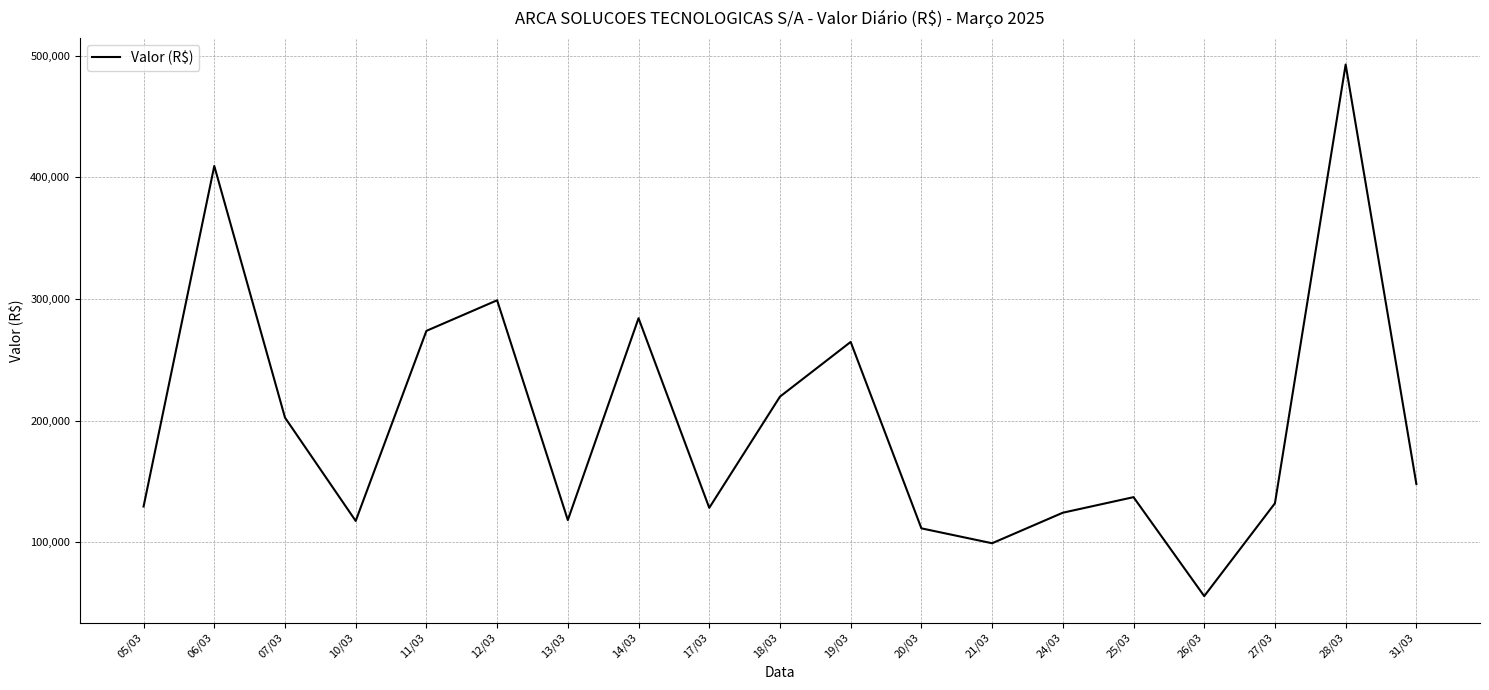

How many lines are shown in the chart?

1